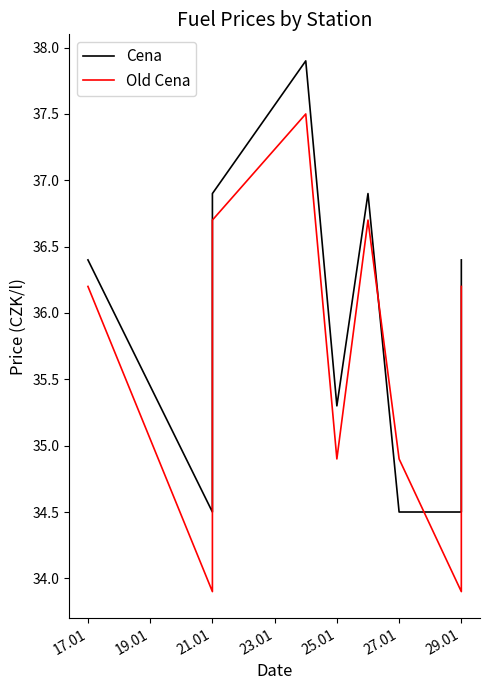

The value of Cena at 17.01 is 20.2. True or false?

False